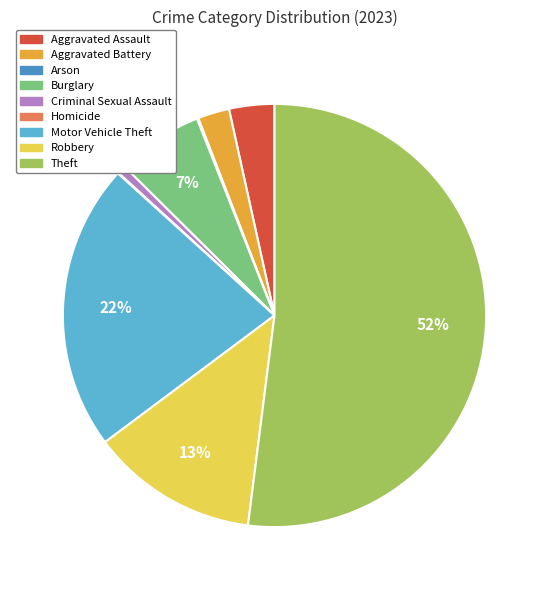

Which slice represents more than half of the pie?

Theft